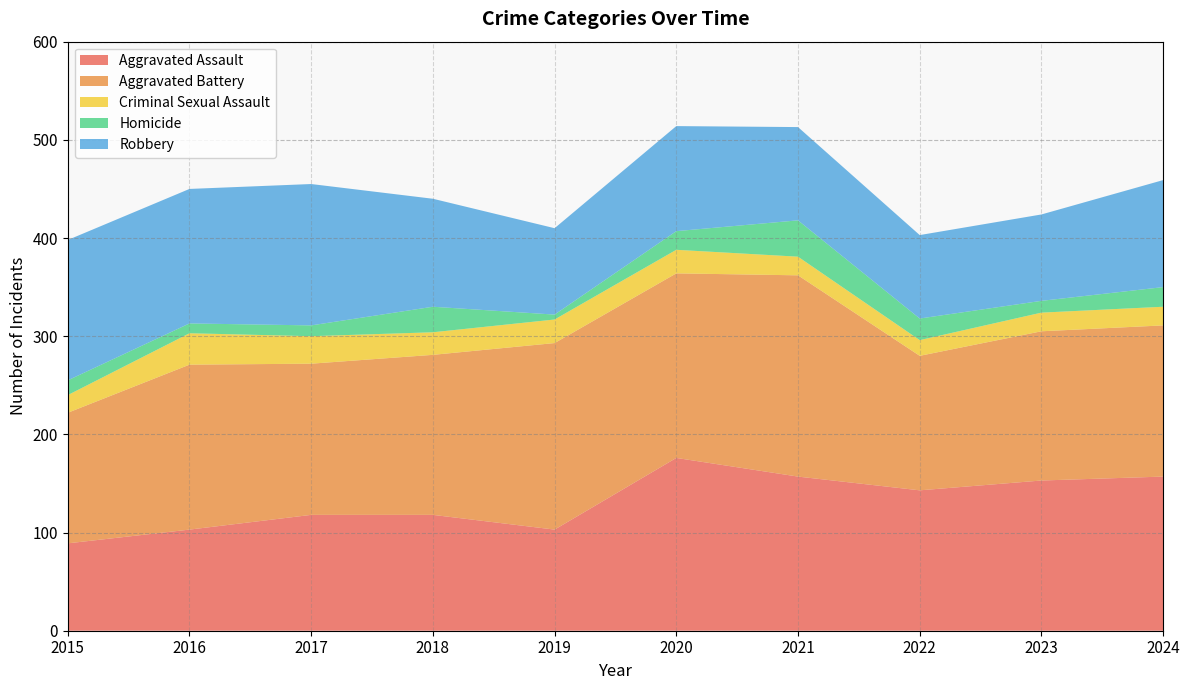

Reading left to right, extract all data points from this chart.

Aggravated Assault: 89	103	118	118	103	176	157	143	153	157
Aggravated Battery: 133	168	154	163	190	188	205	137	152	154
Criminal Sexual Assault: 18	32	28	23	24	24	19	16	19	19
Homicide: 15	10	11	26	5	19	37	22	12	20
Robbery: 143	137	144	110	88	107	95	85	88	109